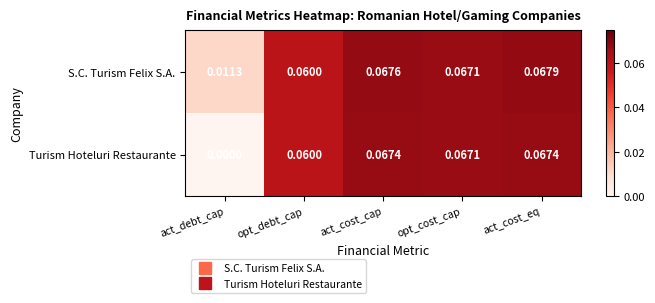

Is the value of Turism Hoteluri Restaurante at opt_debt_cap greater than the value of S.C. Turism Felix S.A. at act_cost_eq?

No